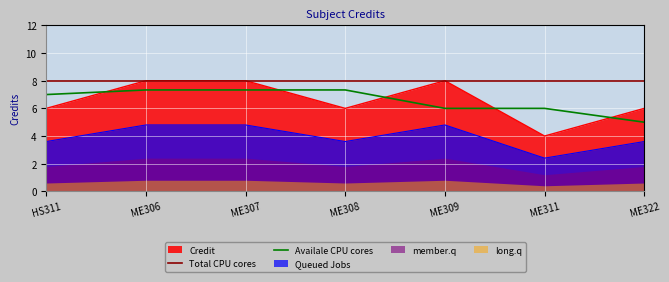

Is it true that Availale CPU cores equals 5.0 at ME322?

True